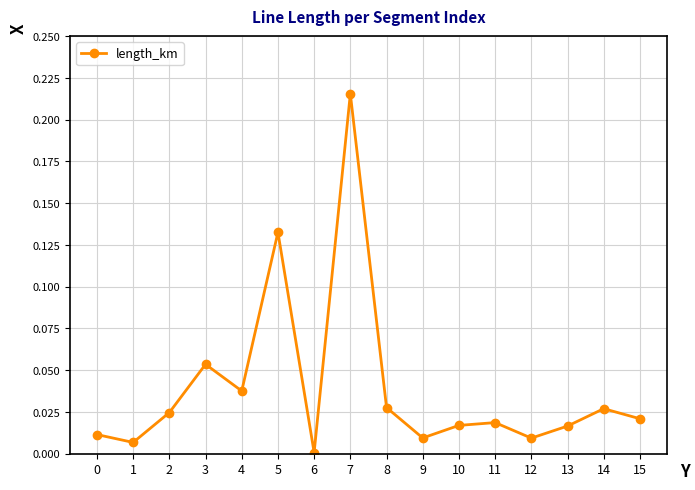

Where is the data nearest to the value 0?

6